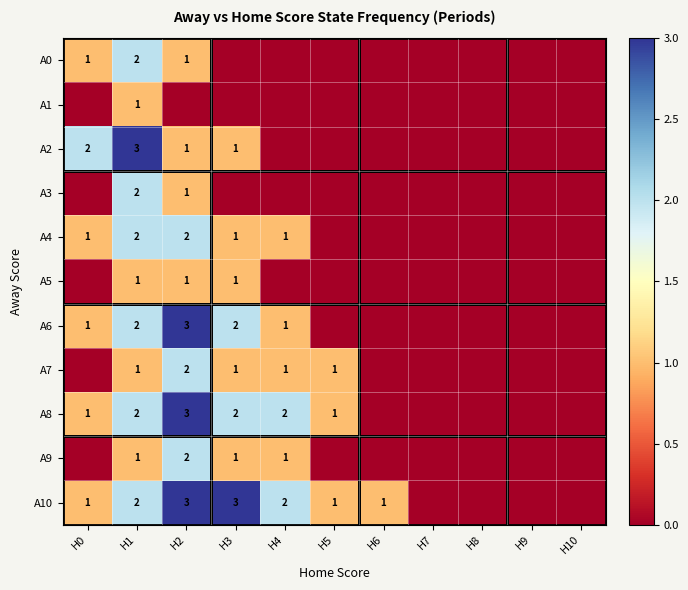

At how many categories does at least one series exceed 1?

5